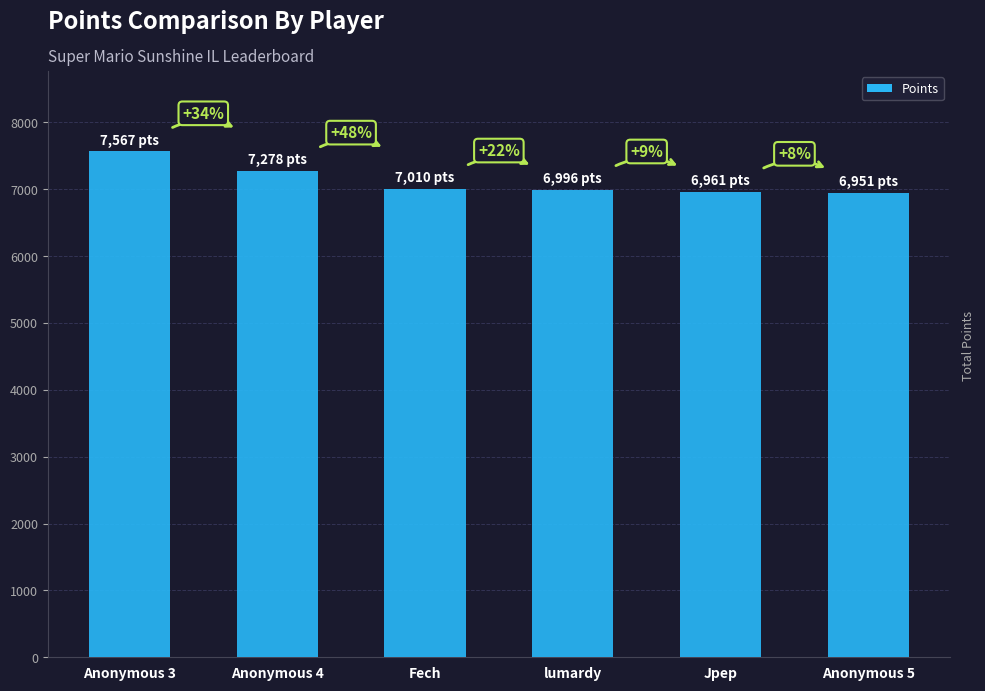

What is the change in value from Fech to Jpep?

-49